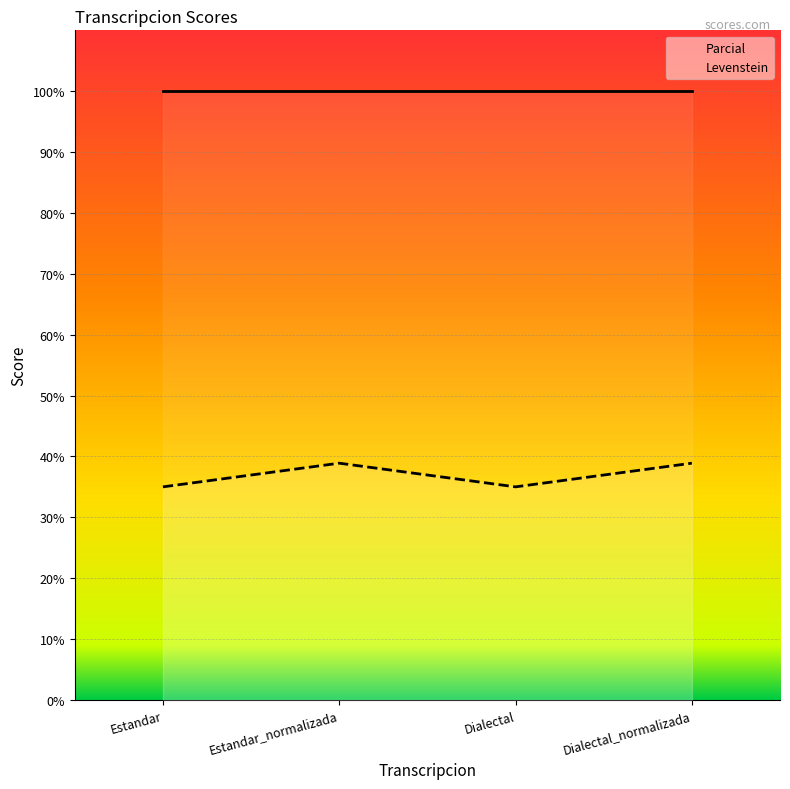

Does the chart display data point markers on the line(s)?

No